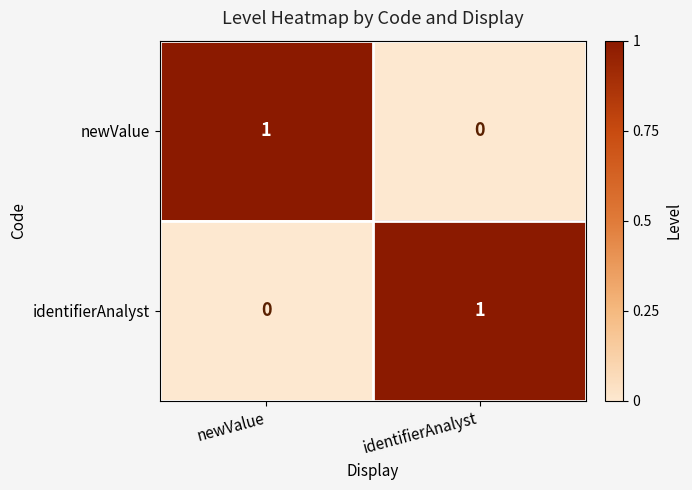

Reading left to right, list all the values displayed in this chart.

newValue: 1	0
identifierAnalyst: 0	1